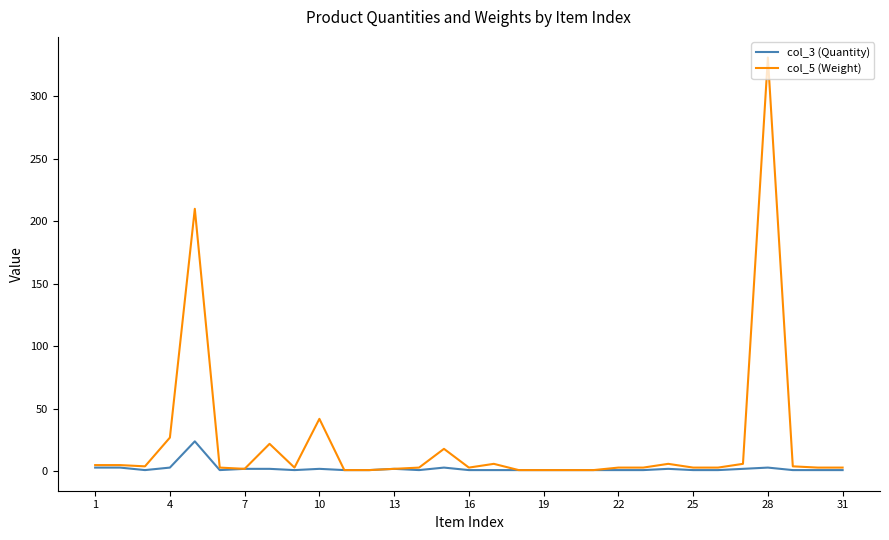

Which series has the largest total across all categories?

col_5 (Weight)